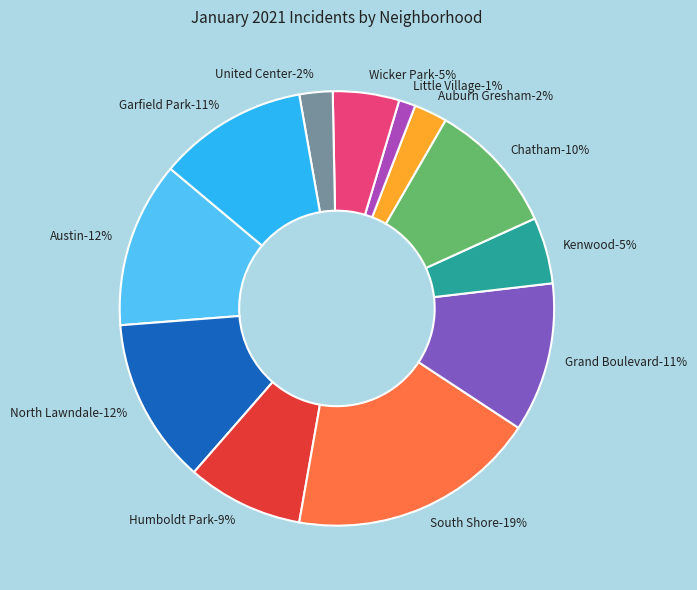

What is the total percentage of South Shore and United Center?

21.0%